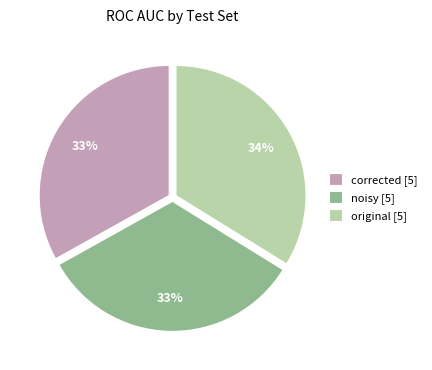

What percentage is the noisy [5] slice, to the nearest percent?

33%